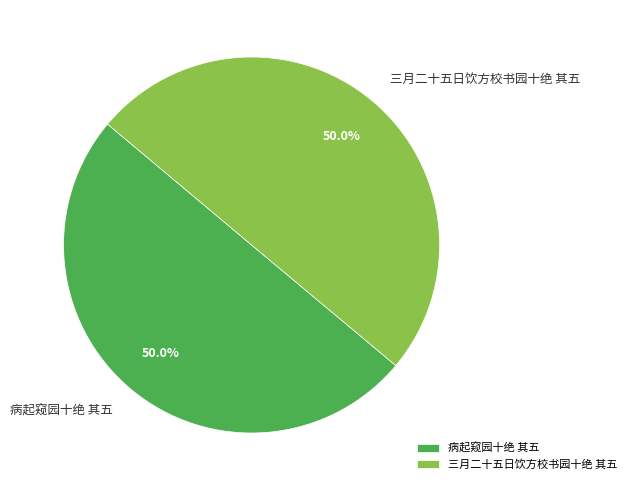

To the nearest percent, what is the combined percentage of 病起窥园十绝 其五 and 三月二十五日饮方校书园十绝 其五?

100%